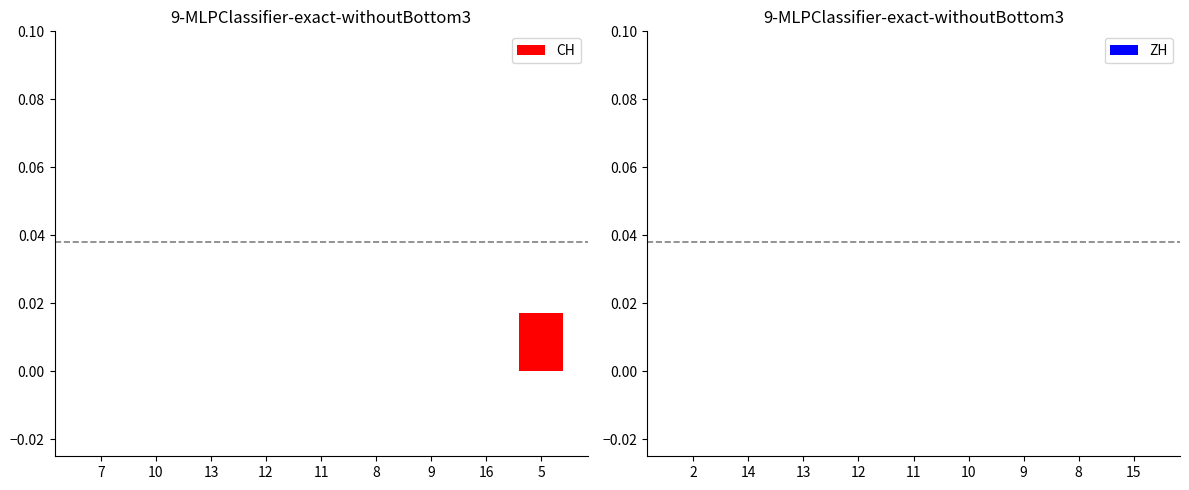

The value at 5 is 0.0. True or false?

True